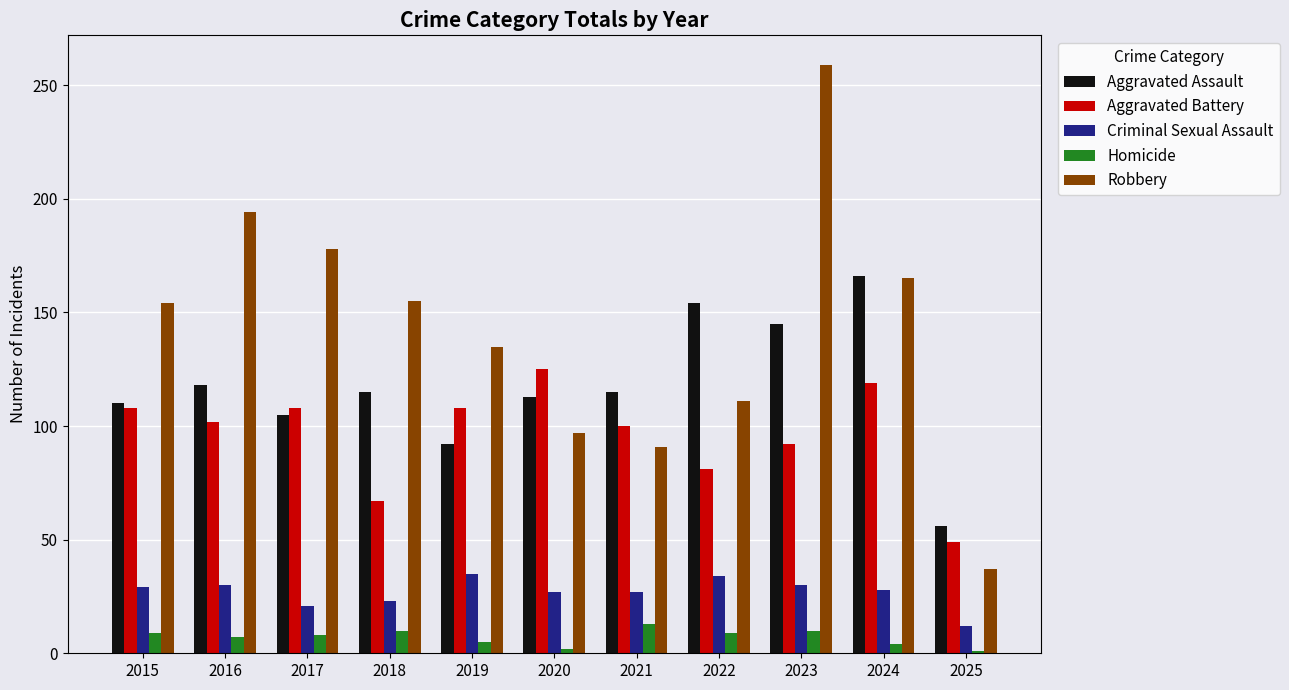

What is the difference between the highest and lowest values at 2015?

145